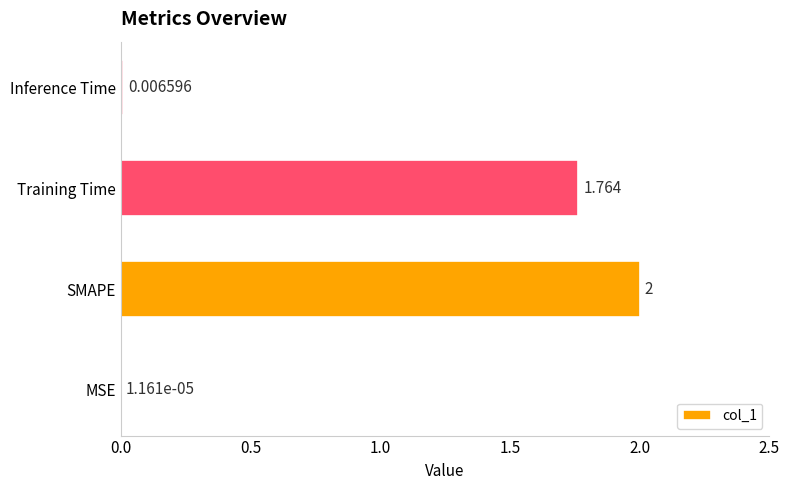

Which label corresponds to the largest value in the chart?

SMAPE